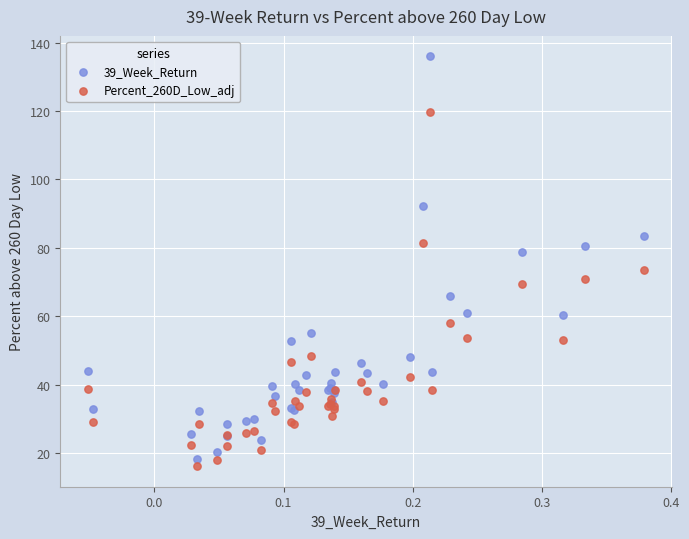

Which series reaches the maximum Y coordinate?

39_Week_Return